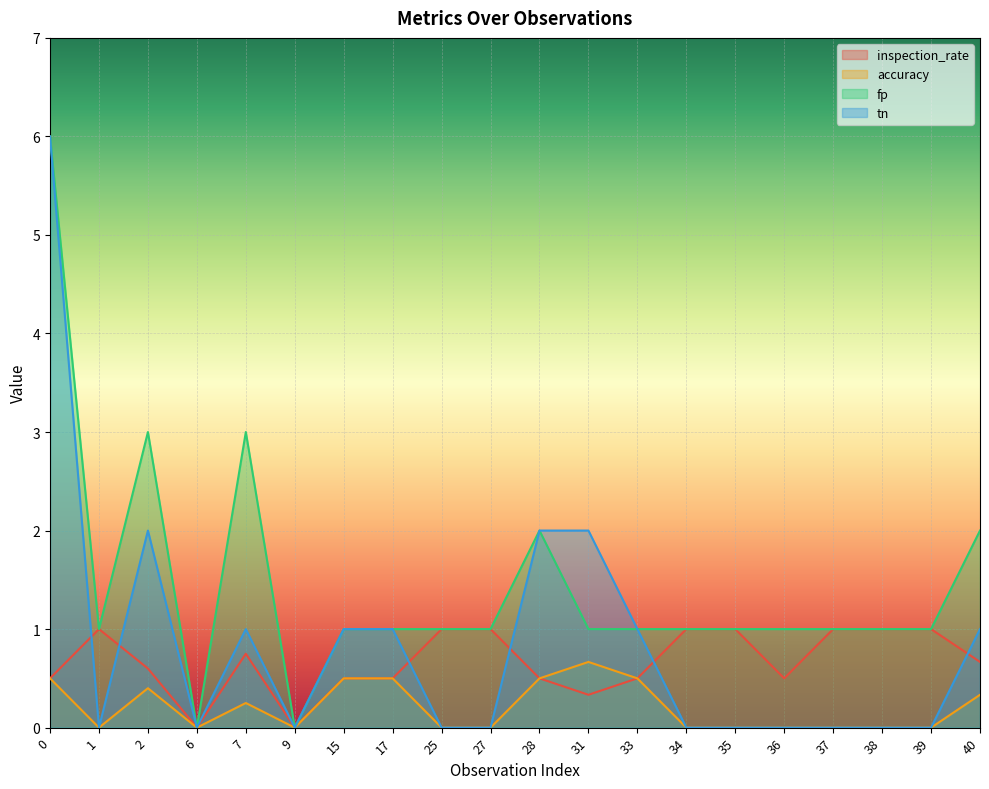

True or false: tn and fp intersect in this chart.

False